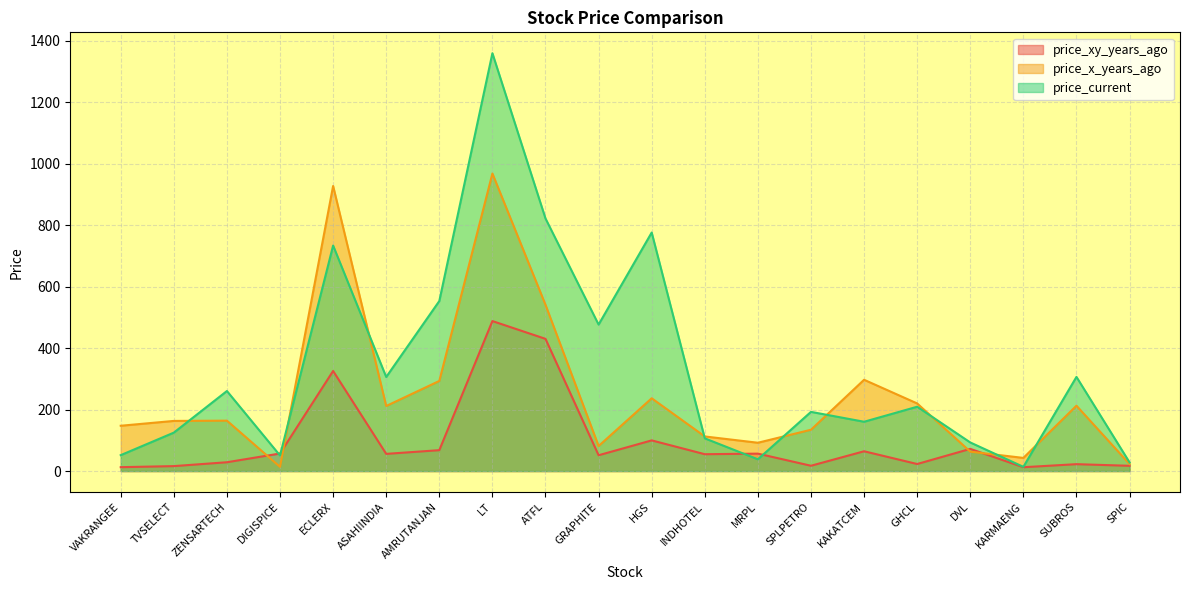

What position from the left is GRAPHITE?

10